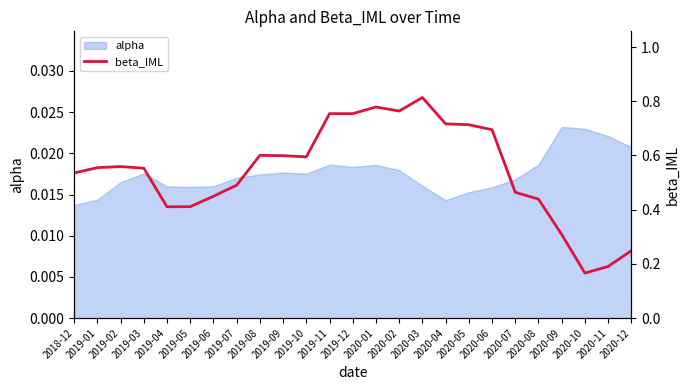

What position from the left is 2020-12?

25